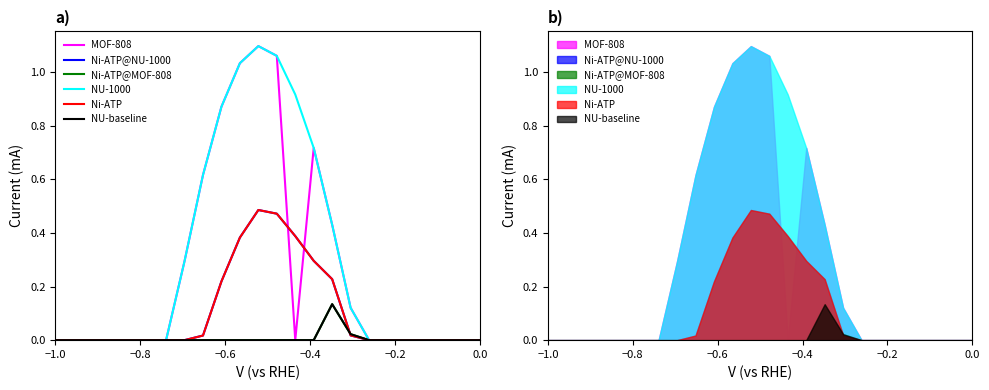

True or false: Ni-ATP@NU-1000 has a value of -0.3 at 21.

False